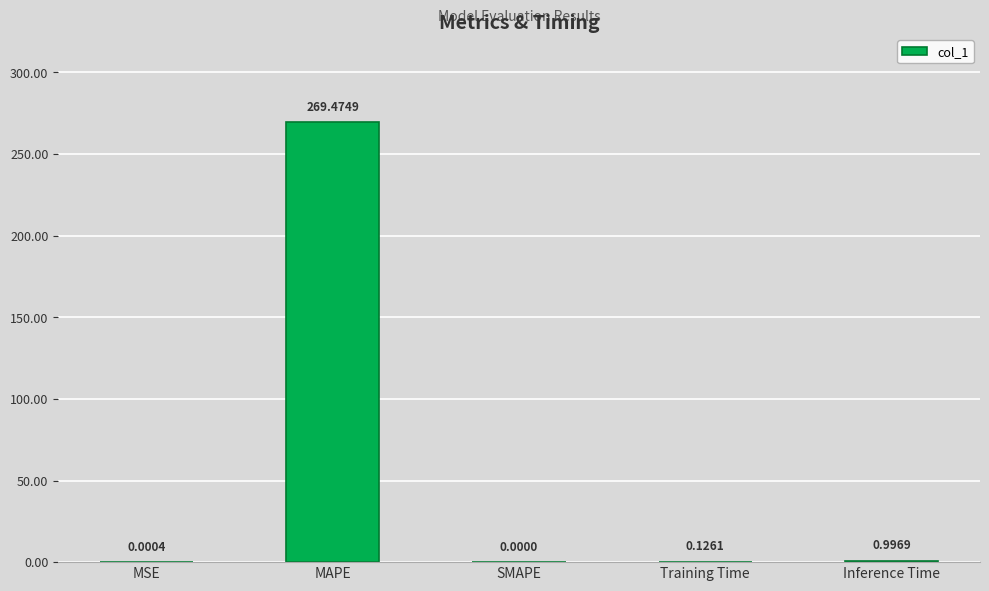

True or false: the data shows 0.0 at SMAPE.

True